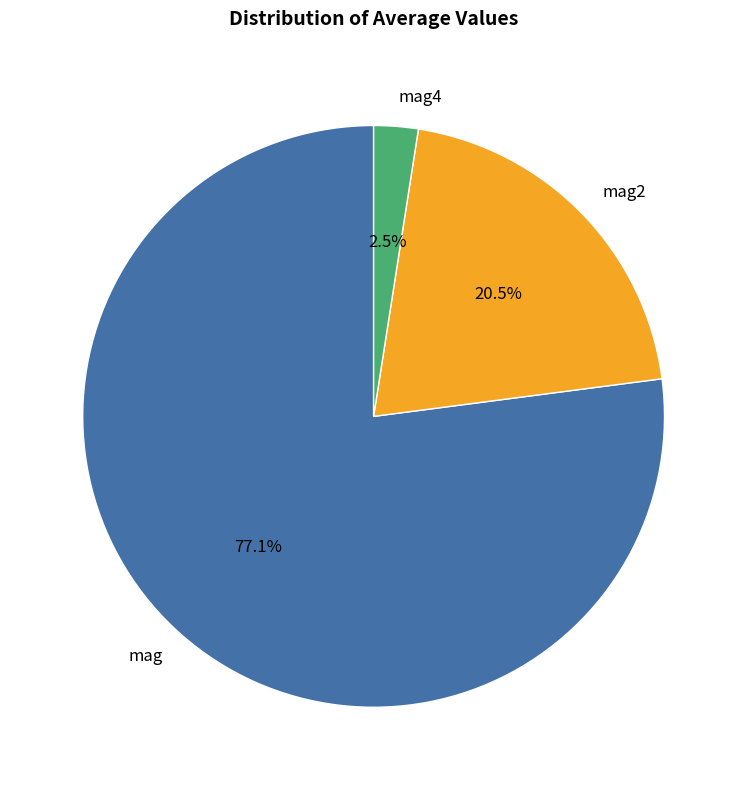

Rank the categories by value from lowest to highest.

mag4, mag2, mag